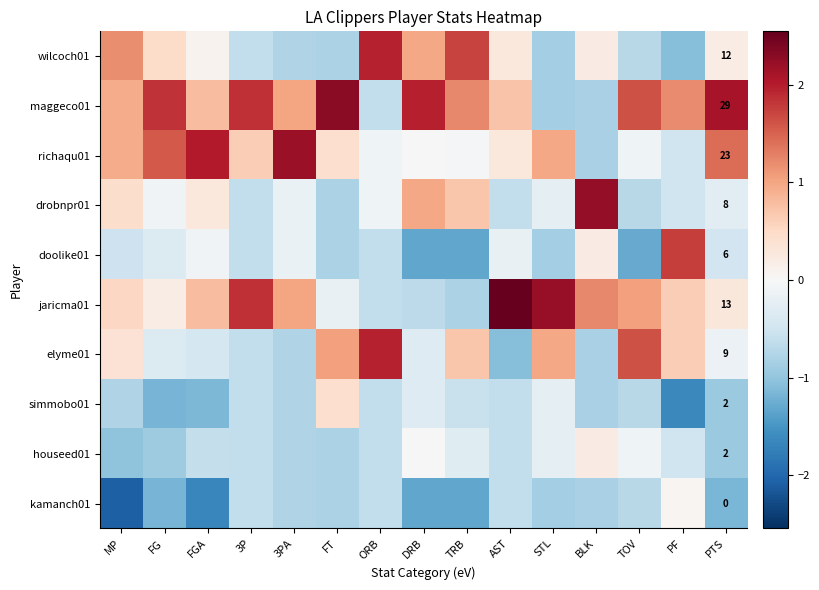

How many data points in houseed01 are above 0?

1